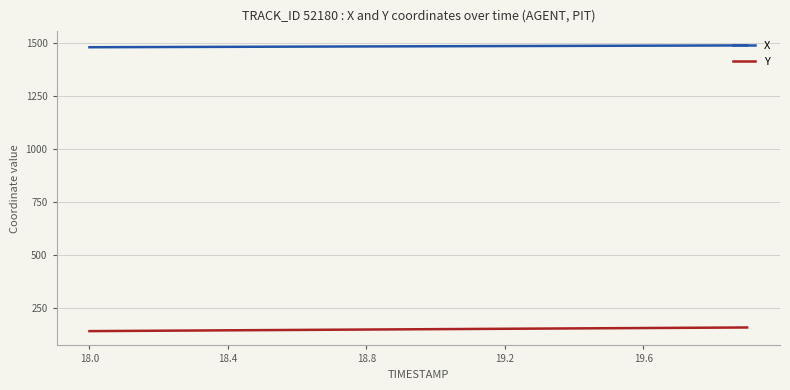

List the series in order of their peak value, lowest first.

Y, X